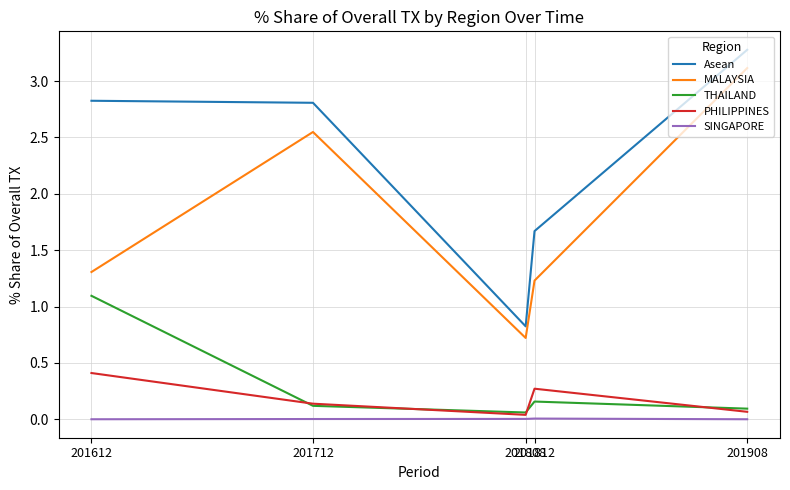

At how many categories does at least one series exceed 0?

5